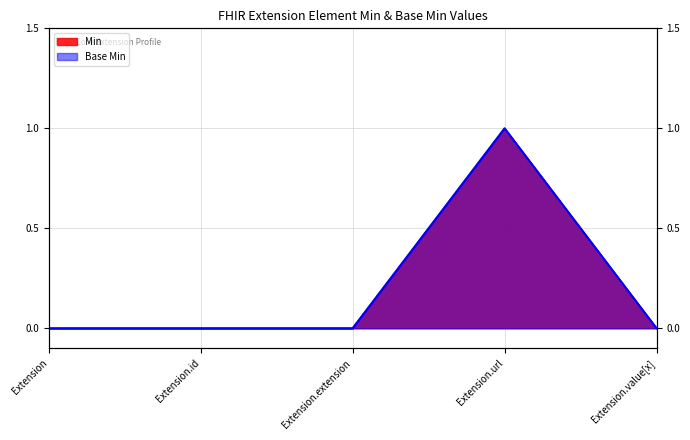

What is the sum of all Min values?

1